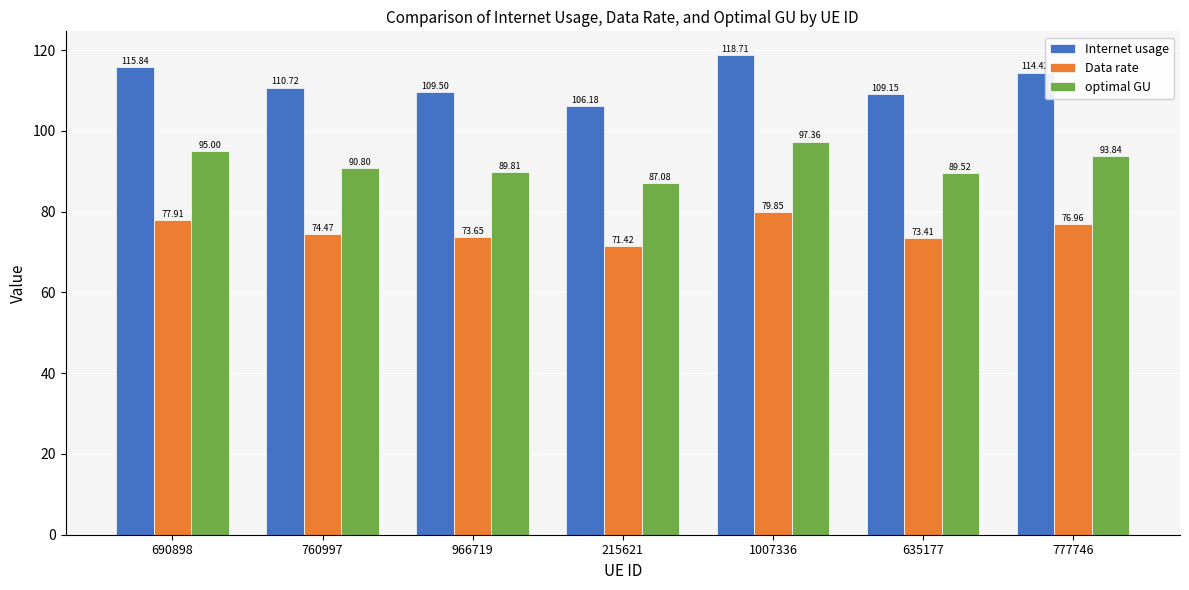

List the labels in order of Internet usage value, largest first.

1007336, 690898, 777746, 760997, 966719, 635177, 215621